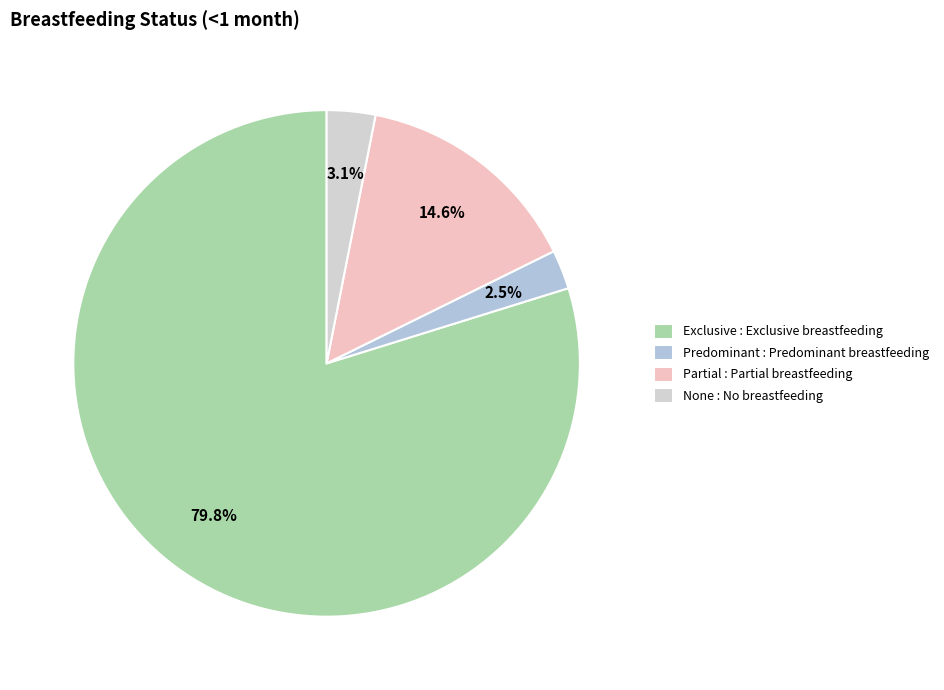

Count the number of slices in the pie.

4